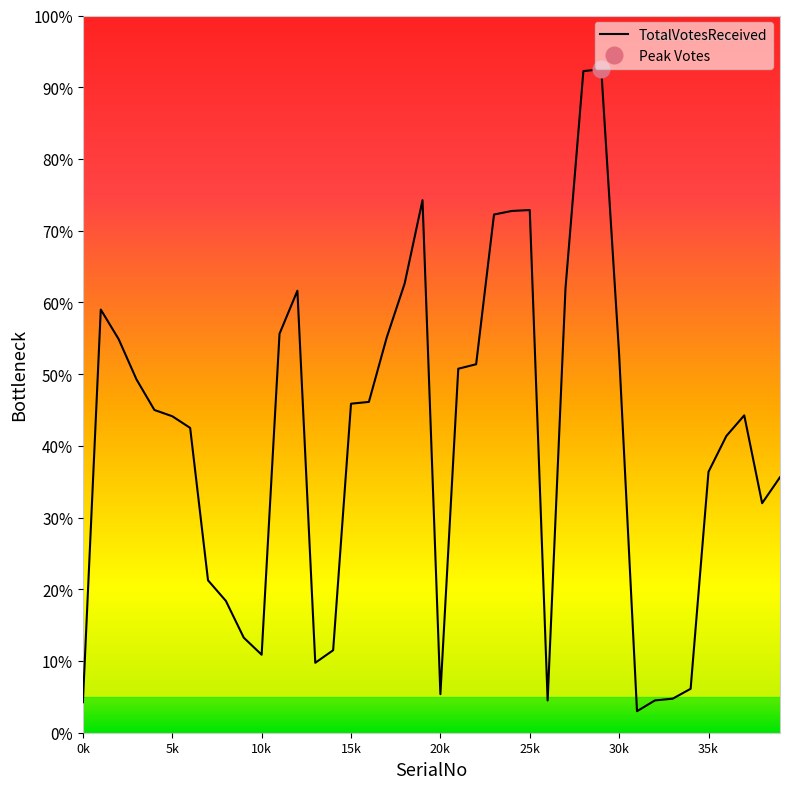

Does the chart have visible grid lines?

No